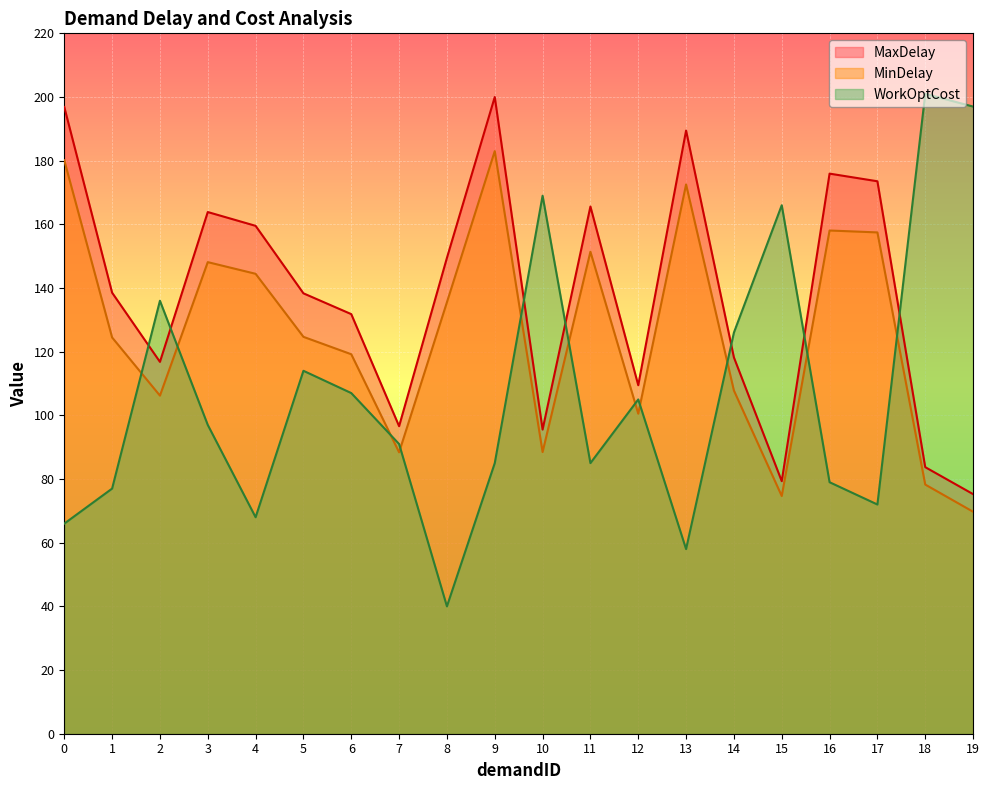

What is the value of the MaxDelay point at the 19th from the left?

83.7